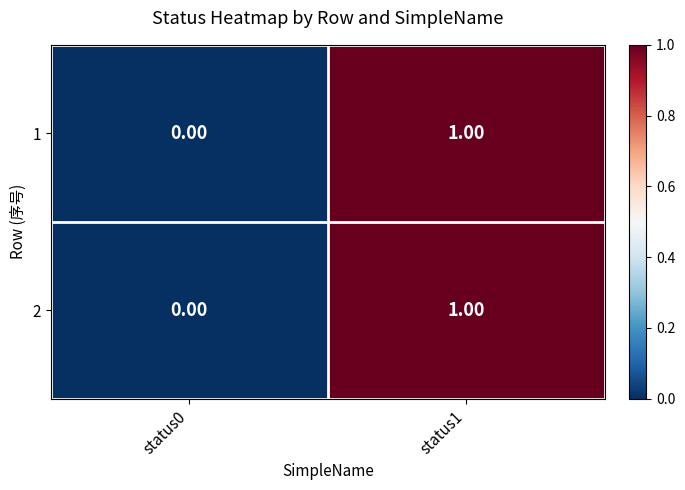

List the labels in order of 2 value, smallest first.

status0, status1